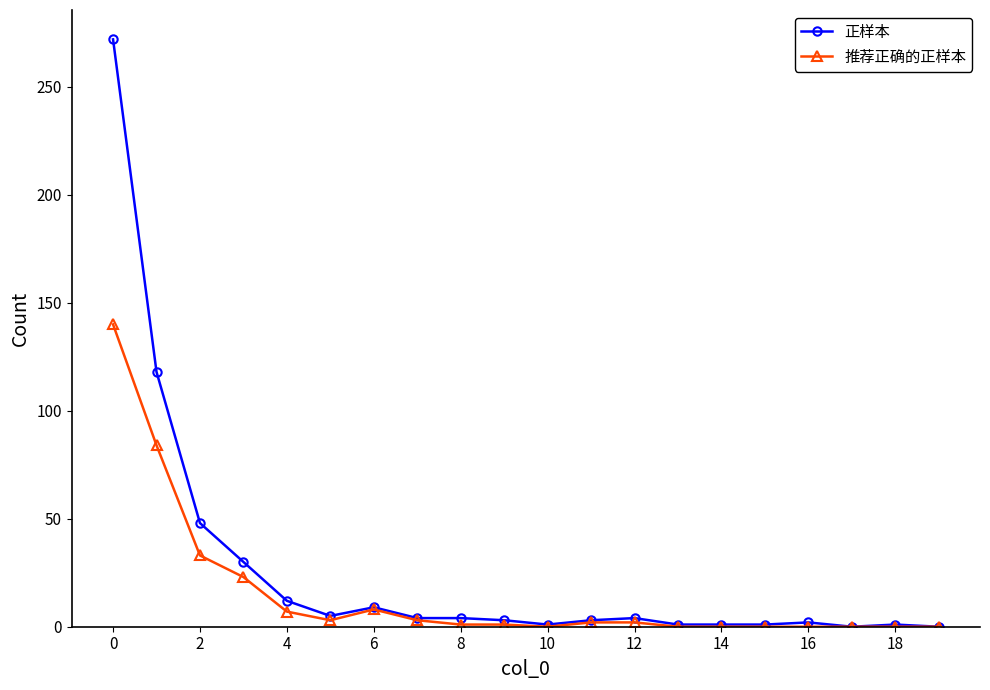

List the series in order of their peak value, highest first.

正样本, 推荐正确的正样本